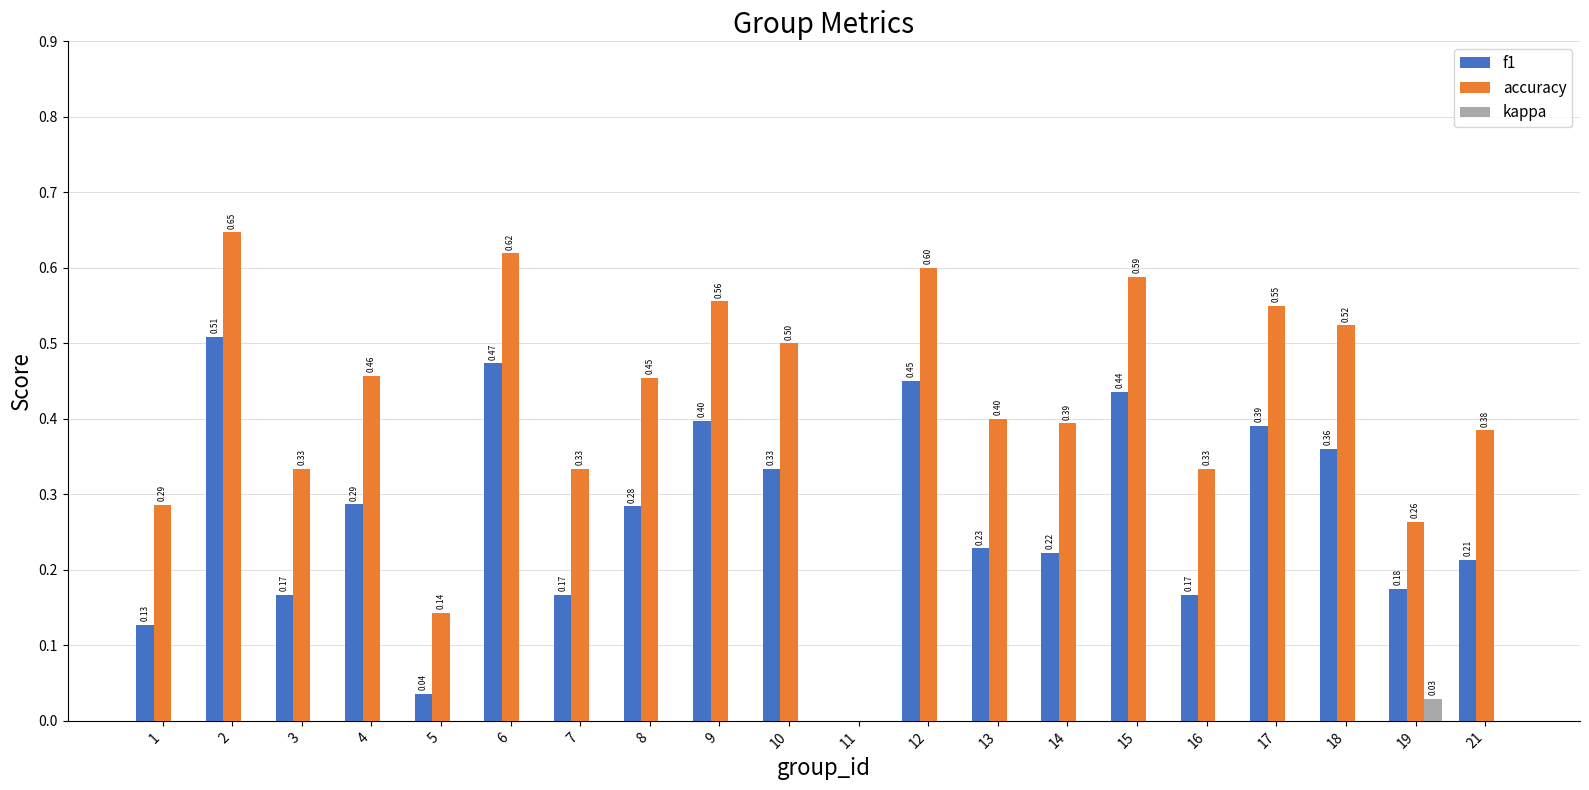

What is the sum of all accuracy values?

8.4